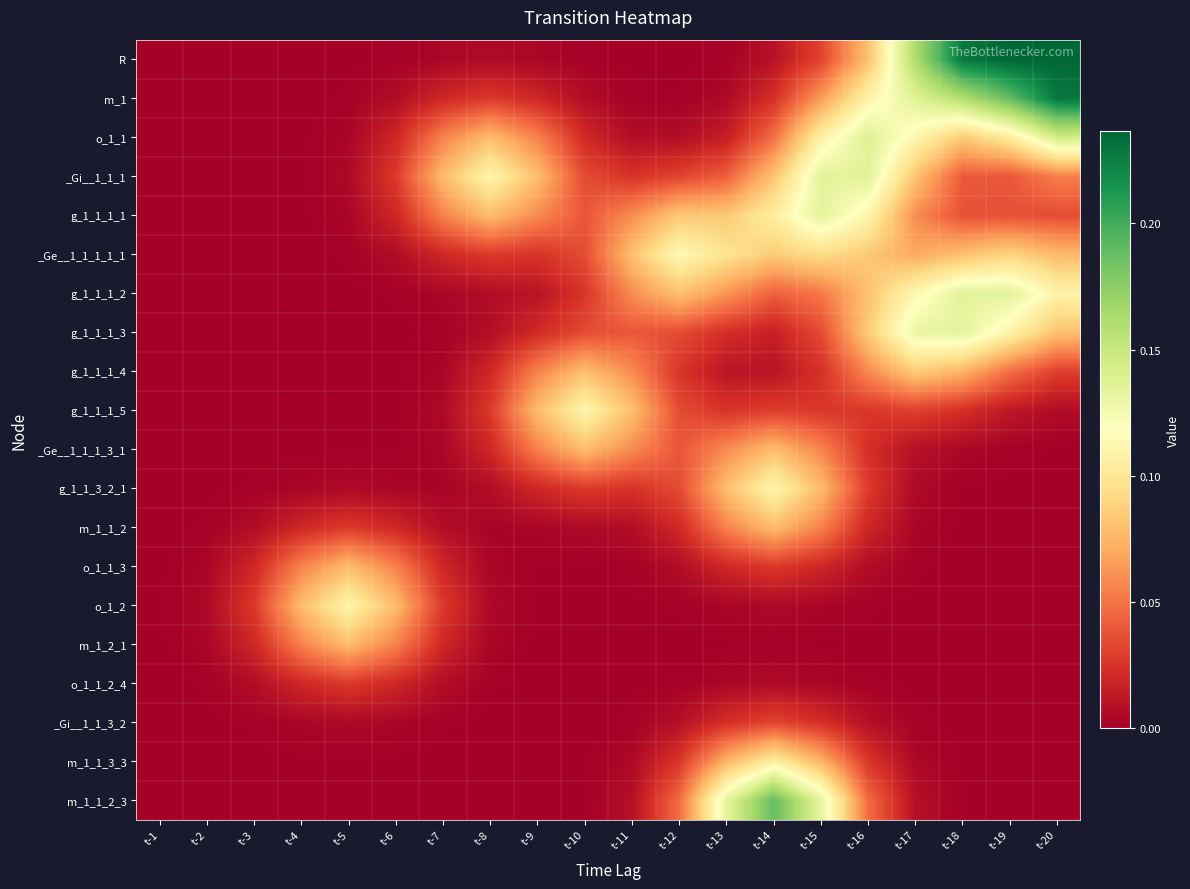

Reading left to right, list all the values displayed in this chart.

R: t-1=0.0	t-2=0.0	t-3=0.0	t-4=0.0	t-5=0.0	t-6=0.0	t-7=0.0	t-8=0.0	t-9=0.0	t-10=0.0	t-11=0.0	t-12=0.0	t-13=0.0	t-14=0.0	t-15=0.0	t-16=0.1	t-17=0.2	t-18=0.2	t-19=0.2	t-20=0.2
m_1: t-1=0.0	t-2=0.0	t-3=0.0	t-4=0.0	t-5=0.0	t-6=0.0	t-7=0.0	t-8=0.0	t-9=0.0	t-10=0.0	t-11=0.0	t-12=0.0	t-13=0.0	t-14=0.0	t-15=0.1	t-16=0.1	t-17=0.1	t-18=0.2	t-19=0.2	t-20=0.2
o_1_1: t-1=0.0	t-2=0.0	t-3=0.0	t-4=0.0	t-5=0.0	t-6=0.0	t-7=0.1	t-8=0.1	t-9=0.1	t-10=0.0	t-11=0.0	t-12=0.0	t-13=0.0	t-14=0.0	t-15=0.1	t-16=0.1	t-17=0.1	t-18=0.1	t-19=0.1	t-20=0.1
_Gi__1_1_1: t-1=0.0	t-2=0.0	t-3=0.0	t-4=0.0	t-5=0.0	t-6=0.0	t-7=0.1	t-8=0.1	t-9=0.1	t-10=0.0	t-11=0.0	t-12=0.0	t-13=0.0	t-14=0.1	t-15=0.1	t-16=0.1	t-17=0.1	t-18=0.0	t-19=0.0	t-20=0.1
g_1_1_1_1: t-1=0.0	t-2=0.0	t-3=0.0	t-4=0.0	t-5=0.0	t-6=0.0	t-7=0.1	t-8=0.1	t-9=0.1	t-10=0.0	t-11=0.1	t-12=0.1	t-13=0.1	t-14=0.1	t-15=0.1	t-16=0.1	t-17=0.1	t-18=0.0	t-19=0.0	t-20=0.0
_Ge__1_1_1_1_1: t-1=0.0	t-2=0.0	t-3=0.0	t-4=0.0	t-5=0.0	t-6=0.0	t-7=0.0	t-8=0.0	t-9=0.0	t-10=0.0	t-11=0.1	t-12=0.1	t-13=0.1	t-14=0.1	t-15=0.1	t-16=0.1	t-17=0.1	t-18=0.1	t-19=0.1	t-20=0.1
g_1_1_1_2: t-1=0.0	t-2=0.0	t-3=0.0	t-4=0.0	t-5=0.0	t-6=0.0	t-7=0.0	t-8=0.0	t-9=0.0	t-10=0.0	t-11=0.1	t-12=0.1	t-13=0.1	t-14=0.0	t-15=0.1	t-16=0.1	t-17=0.1	t-18=0.1	t-19=0.1	t-20=0.1
g_1_1_1_3: t-1=0.0	t-2=0.0	t-3=0.0	t-4=0.0	t-5=0.0	t-6=0.0	t-7=0.0	t-8=0.0	t-9=0.0	t-10=0.0	t-11=0.0	t-12=0.0	t-13=0.0	t-14=0.0	t-15=0.0	t-16=0.1	t-17=0.1	t-18=0.1	t-19=0.1	t-20=0.1
g_1_1_1_4: t-1=0.0	t-2=0.0	t-3=0.0	t-4=0.0	t-5=0.0	t-6=0.0	t-7=0.0	t-8=0.0	t-9=0.1	t-10=0.1	t-11=0.1	t-12=0.0	t-13=0.0	t-14=0.0	t-15=0.0	t-16=0.1	t-17=0.1	t-18=0.1	t-19=0.0	t-20=0.0
g_1_1_1_5: t-1=0.0	t-2=0.0	t-3=0.0	t-4=0.0	t-5=0.0	t-6=0.0	t-7=0.0	t-8=0.0	t-9=0.1	t-10=0.1	t-11=0.1	t-12=0.0	t-13=0.0	t-14=0.0	t-15=0.0	t-16=0.0	t-17=0.0	t-18=0.0	t-19=0.0	t-20=0.0
_Ge__1_1_1_3_1: t-1=0.0	t-2=0.0	t-3=0.0	t-4=0.0	t-5=0.0	t-6=0.0	t-7=0.0	t-8=0.0	t-9=0.1	t-10=0.1	t-11=0.1	t-12=0.0	t-13=0.1	t-14=0.1	t-15=0.1	t-16=0.0	t-17=0.0	t-18=0.0	t-19=0.0	t-20=0.0
g_1_1_3_2_1: t-1=0.0	t-2=0.0	t-3=0.0	t-4=0.0	t-5=0.0	t-6=0.0	t-7=0.0	t-8=0.0	t-9=0.0	t-10=0.0	t-11=0.0	t-12=0.0	t-13=0.1	t-14=0.1	t-15=0.1	t-16=0.0	t-17=0.0	t-18=0.0	t-19=0.0	t-20=0.0
m_1_1_2: t-1=0.0	t-2=0.0	t-3=0.0	t-4=0.0	t-5=0.0	t-6=0.0	t-7=0.0	t-8=0.0	t-9=0.0	t-10=0.0	t-11=0.0	t-12=0.0	t-13=0.1	t-14=0.1	t-15=0.1	t-16=0.0	t-17=0.0	t-18=0.0	t-19=0.0	t-20=0.0
o_1_1_3: t-1=0.0	t-2=0.0	t-3=0.0	t-4=0.1	t-5=0.1	t-6=0.1	t-7=0.0	t-8=0.0	t-9=0.0	t-10=0.0	t-11=0.0	t-12=0.0	t-13=0.0	t-14=0.0	t-15=0.0	t-16=0.0	t-17=0.0	t-18=0.0	t-19=0.0	t-20=0.0
o_1_2: t-1=0.0	t-2=0.0	t-3=0.0	t-4=0.1	t-5=0.1	t-6=0.1	t-7=0.0	t-8=0.0	t-9=0.0	t-10=0.0	t-11=0.0	t-12=0.0	t-13=0.0	t-14=0.0	t-15=0.0	t-16=0.0	t-17=0.0	t-18=0.0	t-19=0.0	t-20=0.0
m_1_2_1: t-1=0.0	t-2=0.0	t-3=0.0	t-4=0.1	t-5=0.1	t-6=0.1	t-7=0.0	t-8=0.0	t-9=0.0	t-10=0.0	t-11=0.0	t-12=0.0	t-13=0.0	t-14=0.0	t-15=0.0	t-16=0.0	t-17=0.0	t-18=0.0	t-19=0.0	t-20=0.0
o_1_1_2_4: t-1=0.0	t-2=0.0	t-3=0.0	t-4=0.0	t-5=0.0	t-6=0.0	t-7=0.0	t-8=0.0	t-9=0.0	t-10=0.0	t-11=0.0	t-12=0.0	t-13=0.0	t-14=0.0	t-15=0.0	t-16=0.0	t-17=0.0	t-18=0.0	t-19=0.0	t-20=0.0
_Gi__1_1_3_2: t-1=0.0	t-2=0.0	t-3=0.0	t-4=0.0	t-5=0.0	t-6=0.0	t-7=0.0	t-8=0.0	t-9=0.0	t-10=0.0	t-11=0.0	t-12=0.0	t-13=0.0	t-14=0.0	t-15=0.0	t-16=0.0	t-17=0.0	t-18=0.0	t-19=0.0	t-20=0.0
m_1_1_3_3: t-1=0.0	t-2=0.0	t-3=0.0	t-4=0.0	t-5=0.0	t-6=0.0	t-7=0.0	t-8=0.0	t-9=0.0	t-10=0.0	t-11=0.0	t-12=0.0	t-13=0.1	t-14=0.1	t-15=0.1	t-16=0.0	t-17=0.0	t-18=0.0	t-19=0.0	t-20=0.0
m_1_1_2_3: t-1=0.0	t-2=0.0	t-3=0.0	t-4=0.0	t-5=0.0	t-6=0.0	t-7=0.0	t-8=0.0	t-9=0.0	t-10=0.0	t-11=0.0	t-12=0.0	t-13=0.1	t-14=0.2	t-15=0.1	t-16=0.0	t-17=0.0	t-18=0.0	t-19=0.0	t-20=0.0